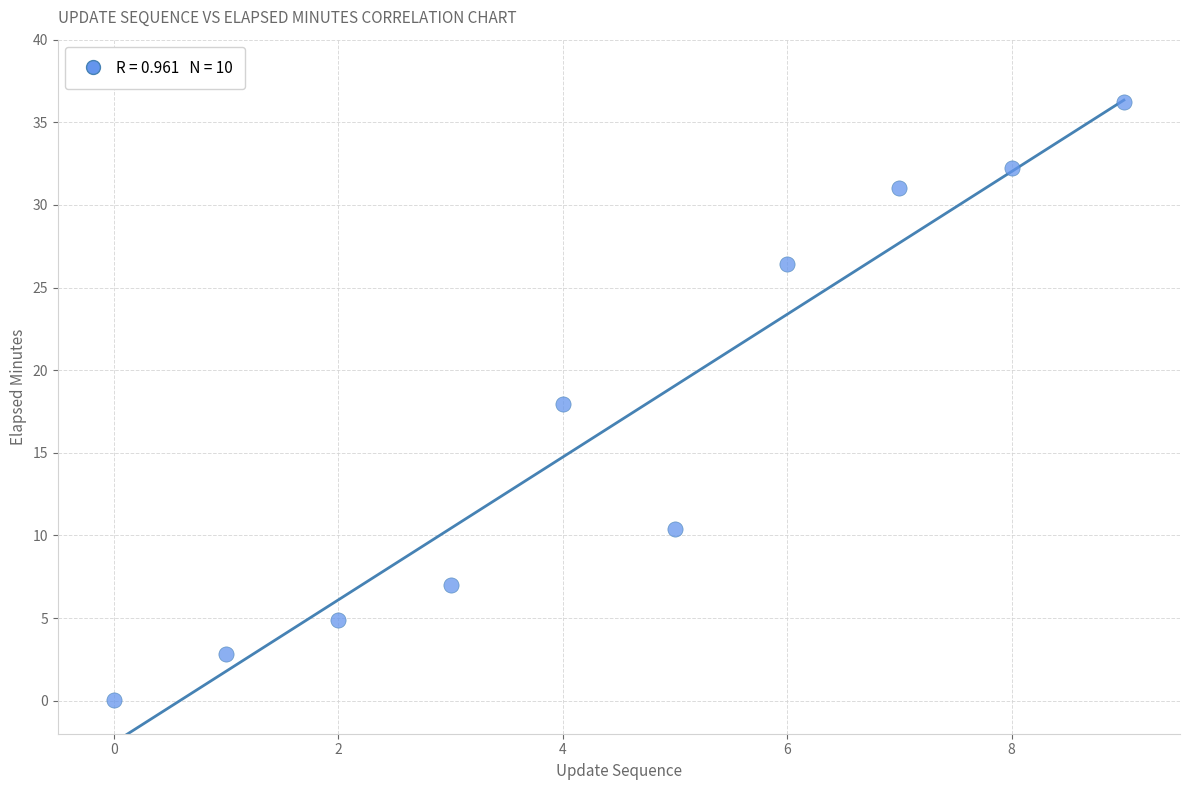

What is the average Y value?

16.9